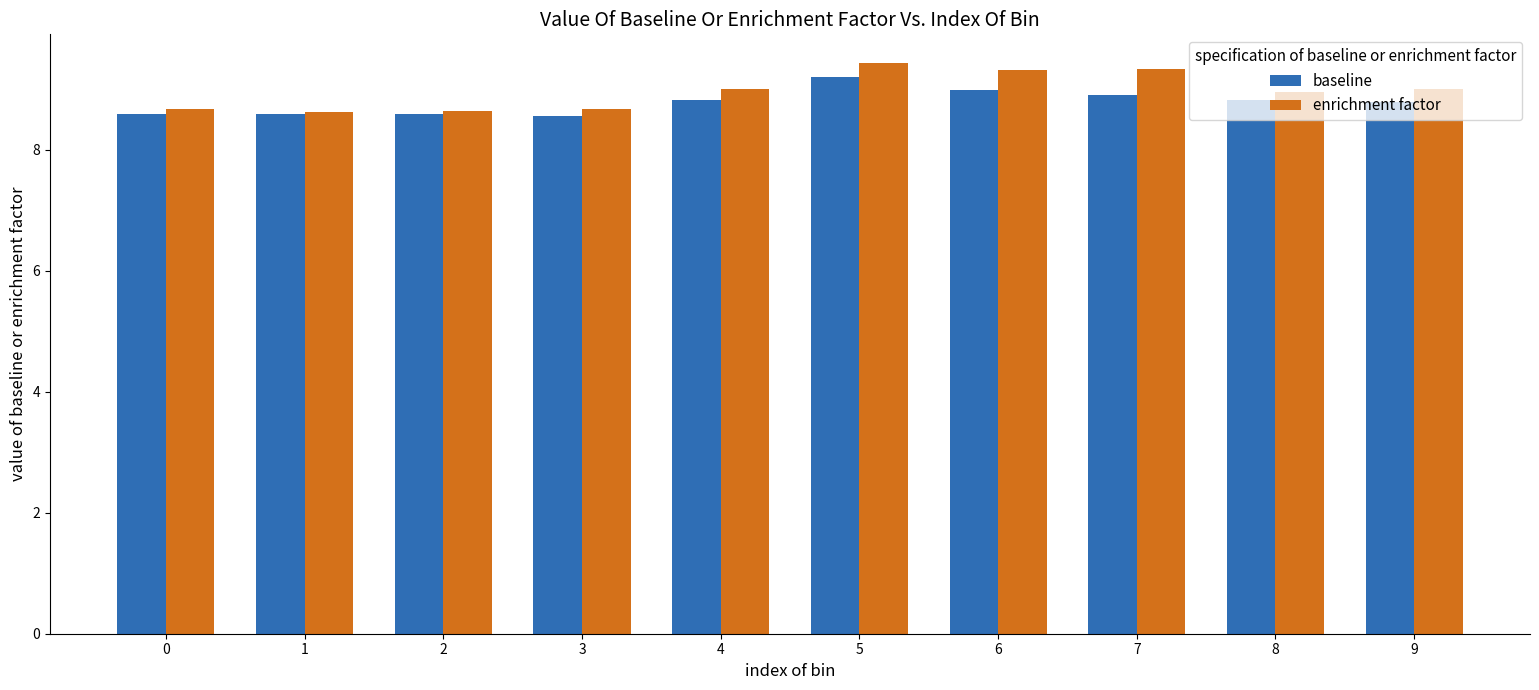

Rank the series by their maximum value, from highest to lowest.

enrichment factor, baseline